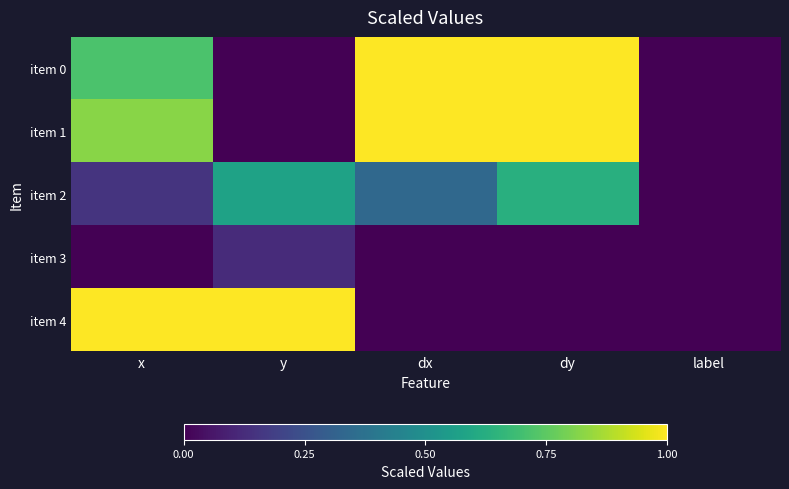

Which has a higher value, dx or dy?

dx